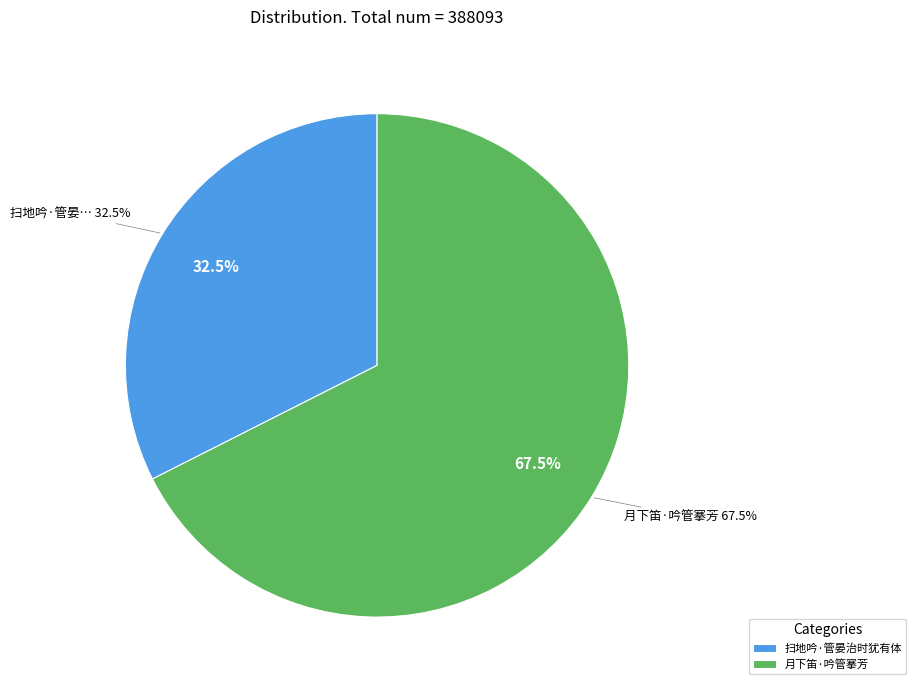

To the nearest percent, what is the average slice percentage?

50%